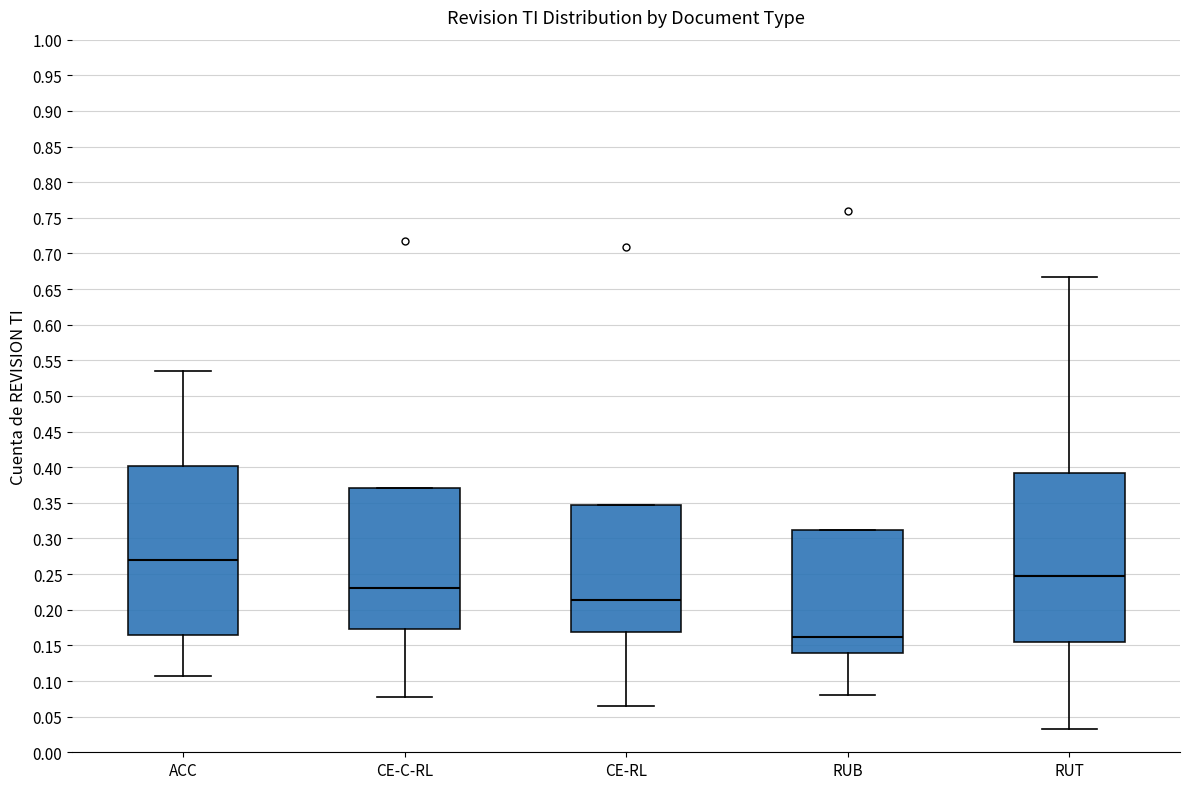

Reading left to right, transcribe this box plot: for each box, give where its median line is, the range the box spans, and where its two whiskers end, as read against the y-axis. The values are not printed on the chart, so give them approximately, as read against the axis.

ACC: median 0.270, box 0.165 to 0.400, whiskers 0.105 to 0.535
CE-C-RL: median 0.230, box 0.175 to 0.370, whiskers 0.075 to 0.370
CE-RL: median 0.215, box 0.170 to 0.345, whiskers 0.065 to 0.345
RUB: median 0.160, box 0.140 to 0.315, whiskers 0.080 to 0.315
RUT: median 0.250, box 0.155 to 0.390, whiskers 0.035 to 0.665